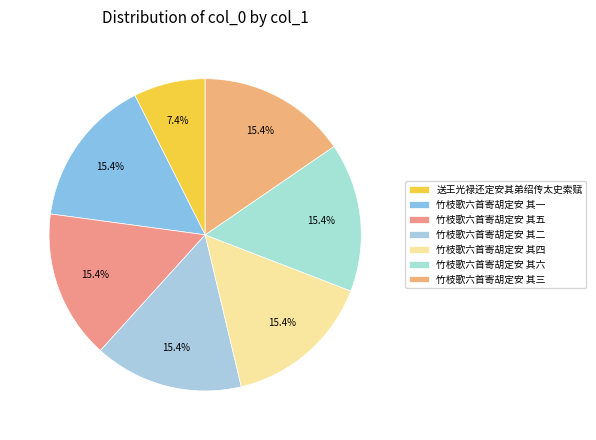

How many slices are in this pie chart?

7